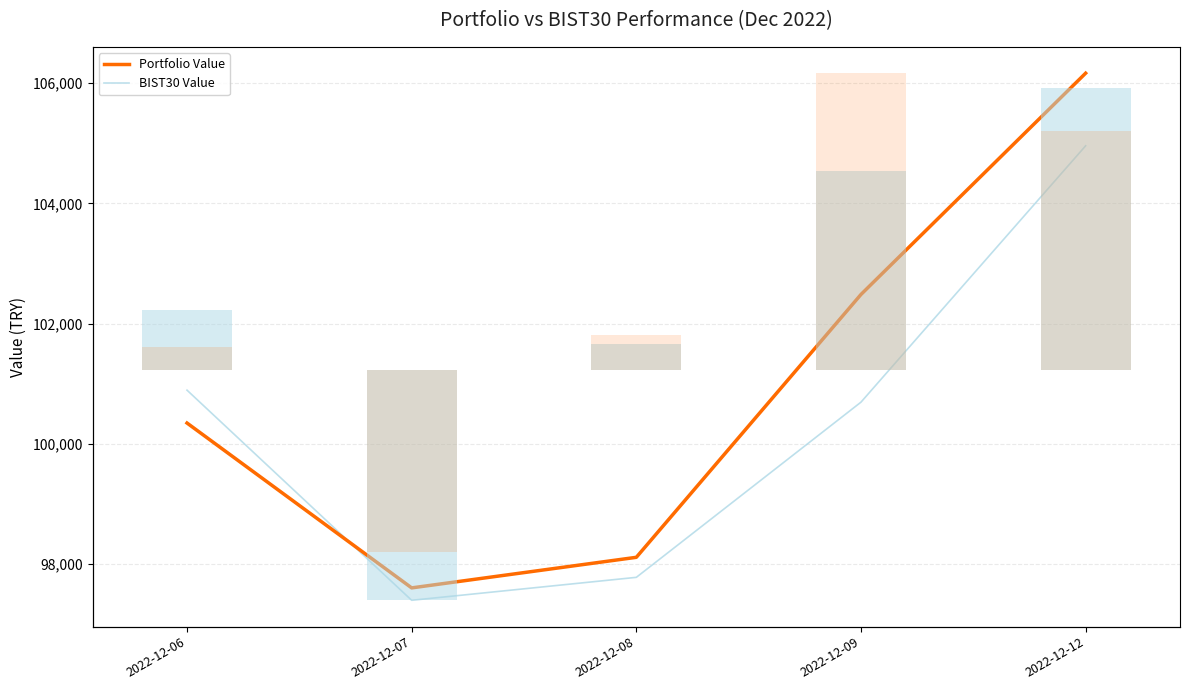

Where does the BIST30 Value series first go above 100693?

2022-12-06